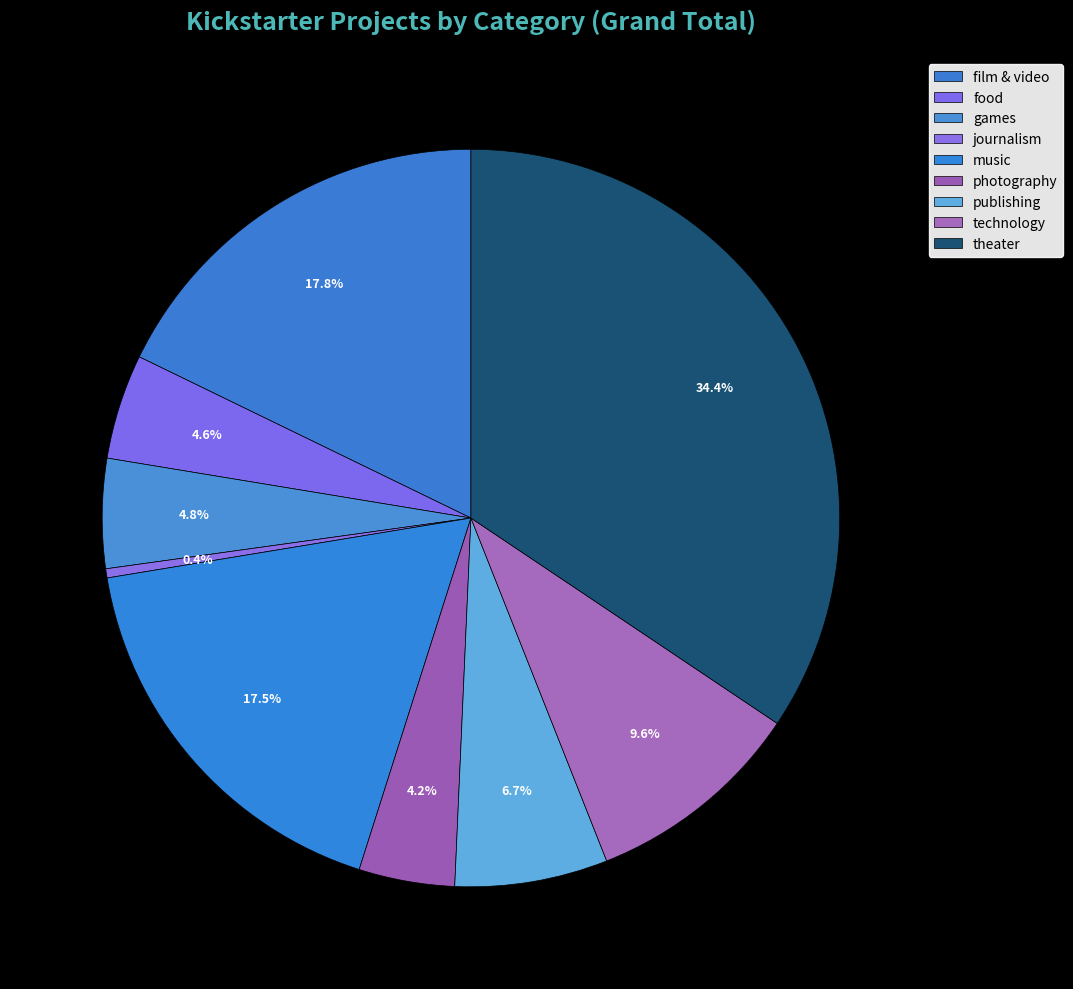

How many slices are in this pie chart?

9